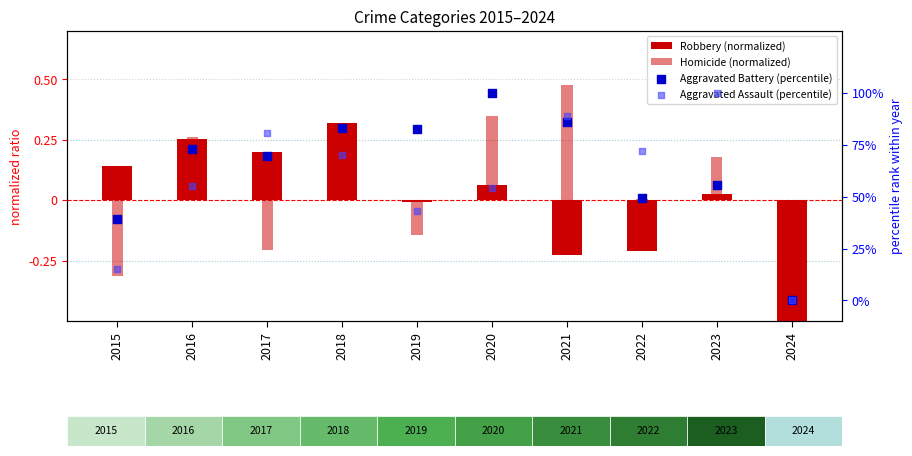

What is the total value across all series at 2020?

154.4